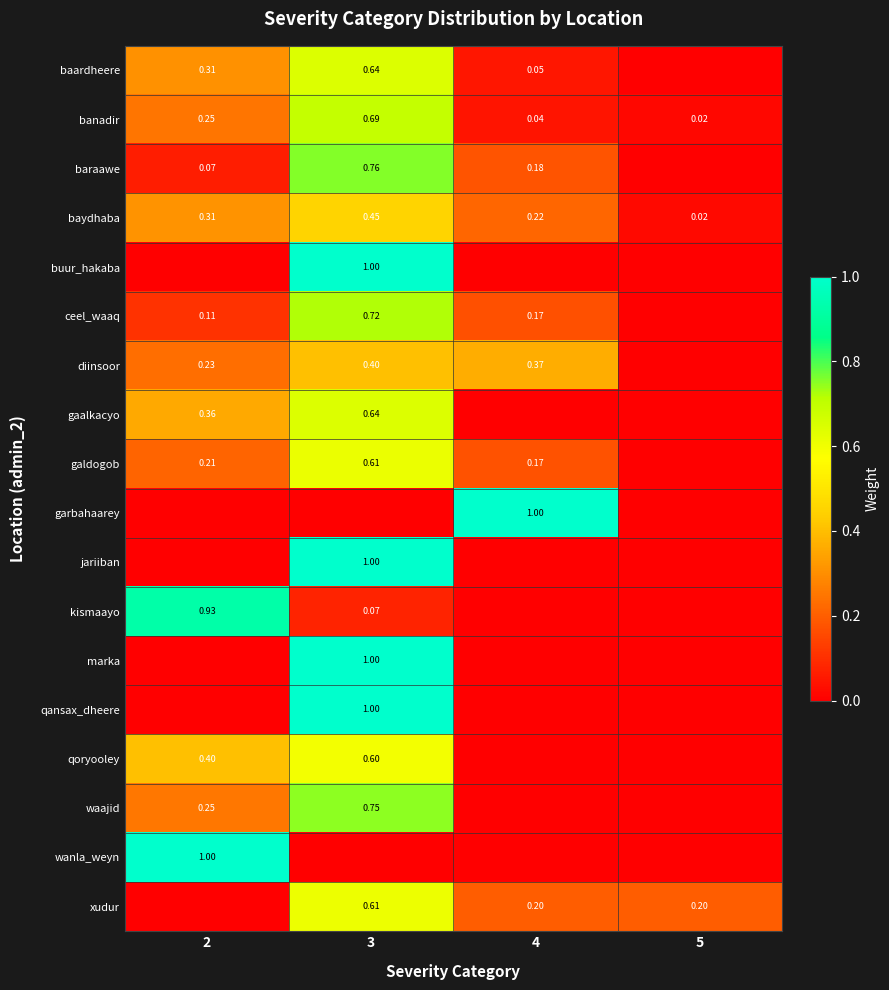

Is the value of gaalkacyo at 2 greater than the value of baraawe at 4?

Yes